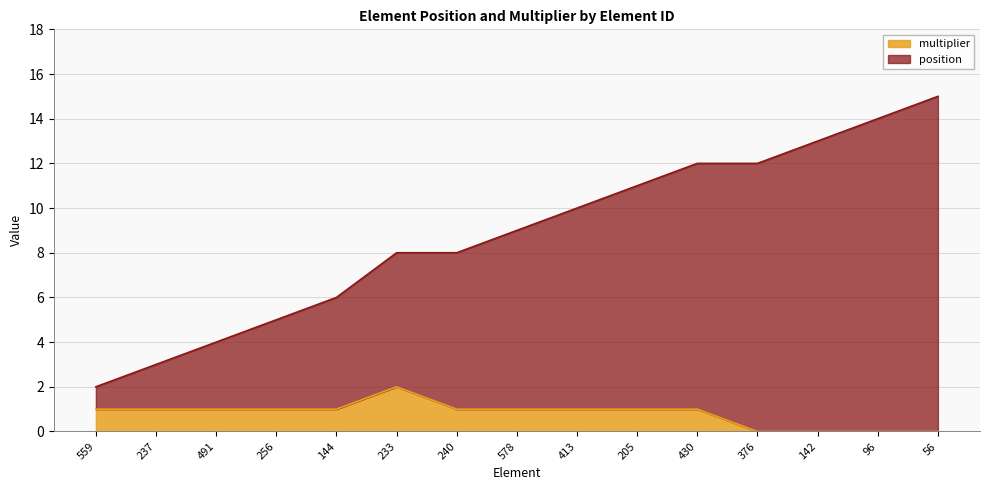

The position series shows 8 at 233. True or false?

True